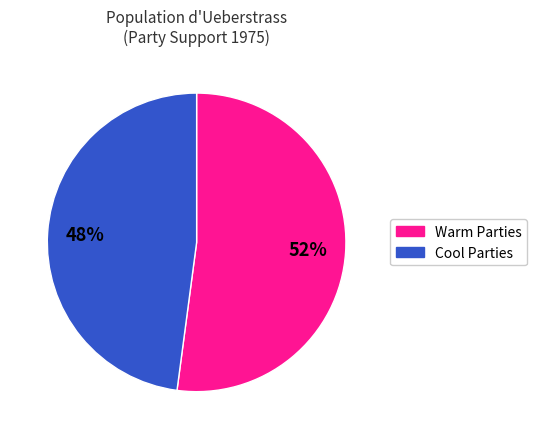

To the nearest percent, what is the average slice percentage?

50%